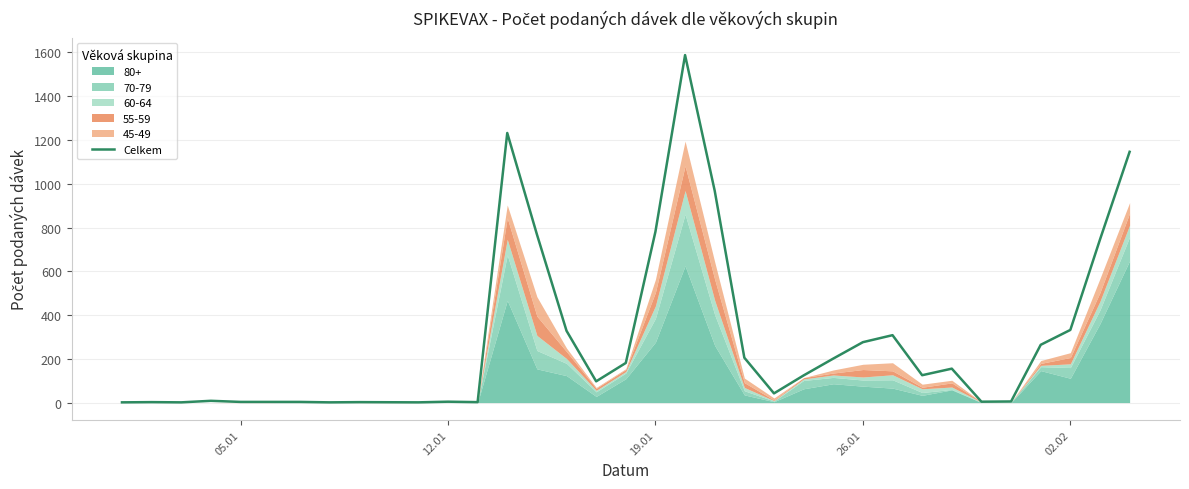

Reading right to left, list all the values displayed in this chart.

1146	745	332	264	5	4	155	125	308	276	201	124	42	205	968	1588	781	181	97	328	769	1232	2	4	1	2	1	3	3	3	8	1	2	1